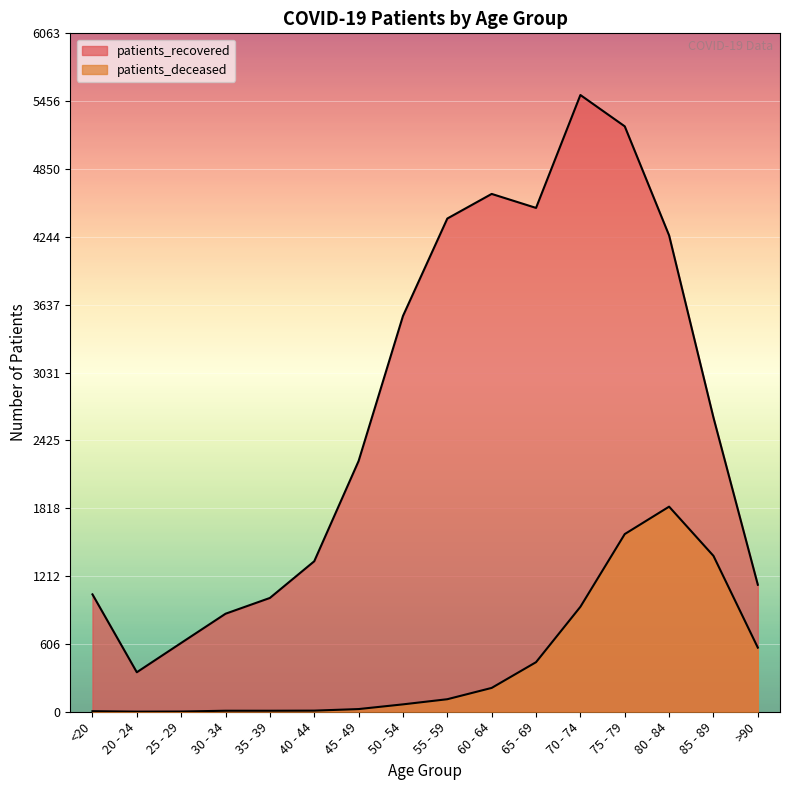

Which series has the widest spread of values?

patients_recovered